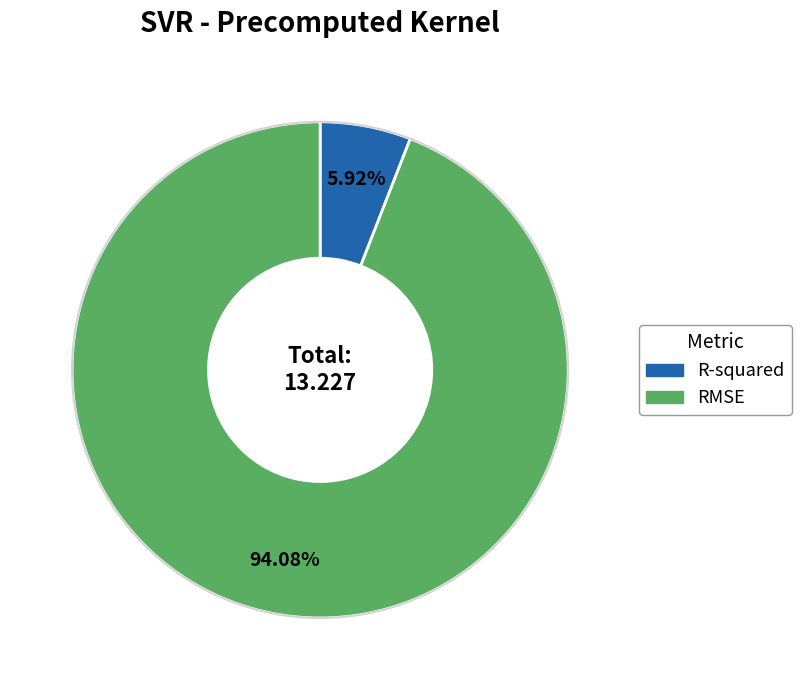

Do RMSE and R-squared together represent more than half of the pie?

Yes